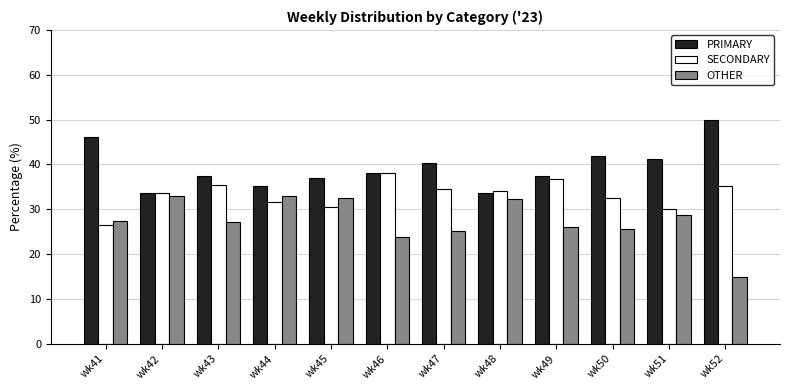

What is the lowest value of the SECONDARY series?

26.5